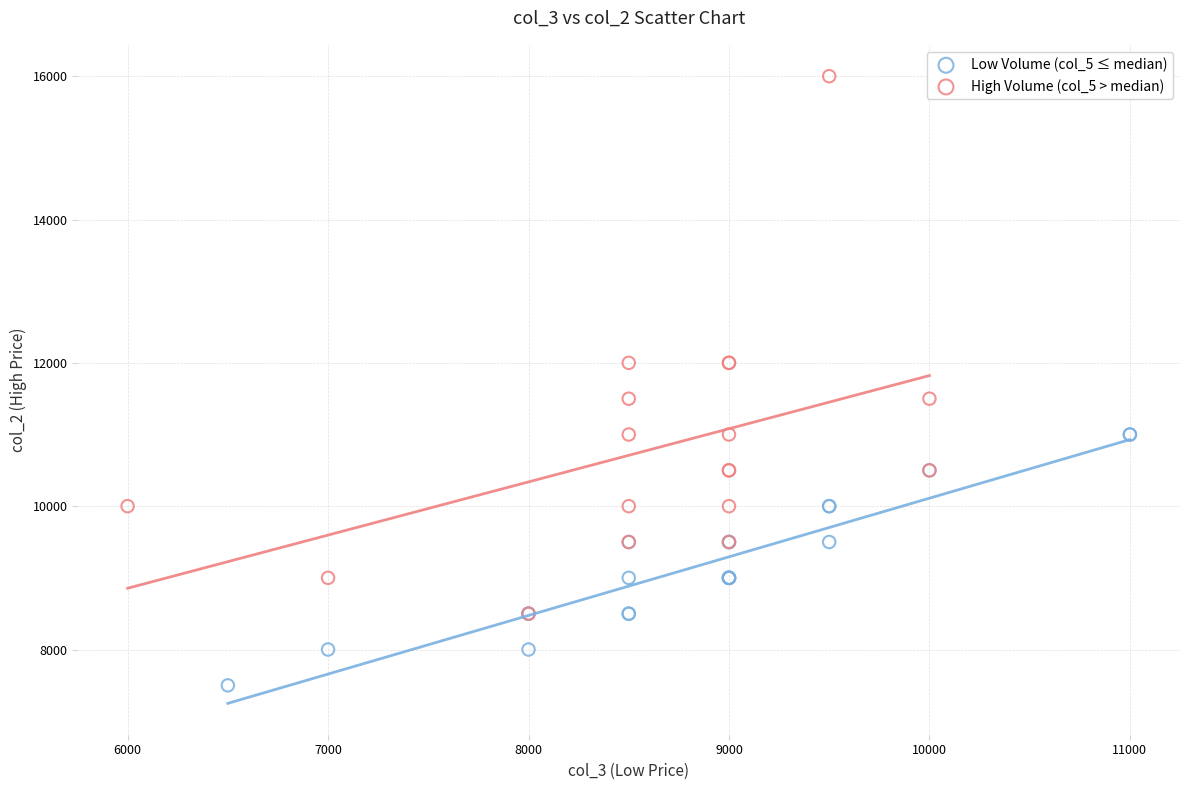

What are all the series names shown in the legend?

Low Volume (col_5 ≤ median), High Volume (col_5 > median)